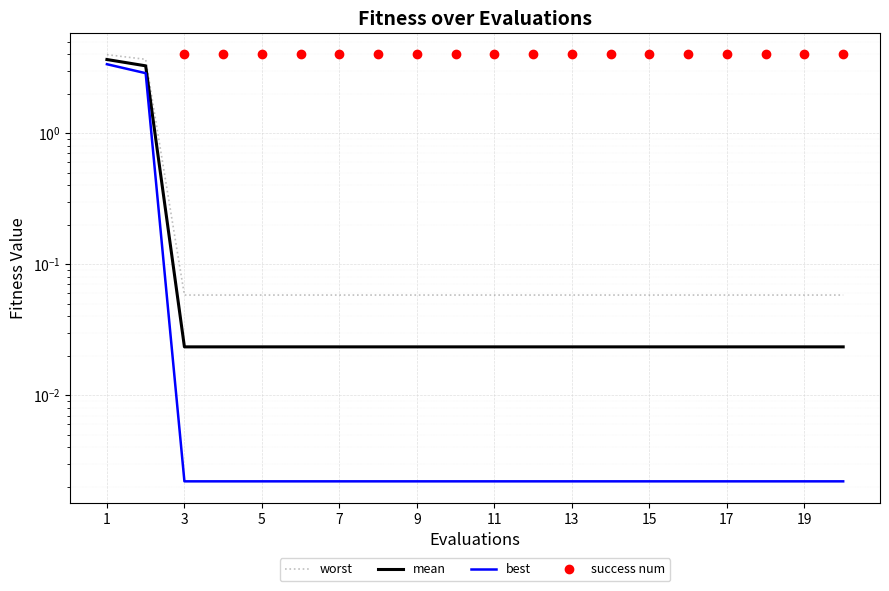

At 19, list the series in order from largest to smallest.

success num, worst, mean, best